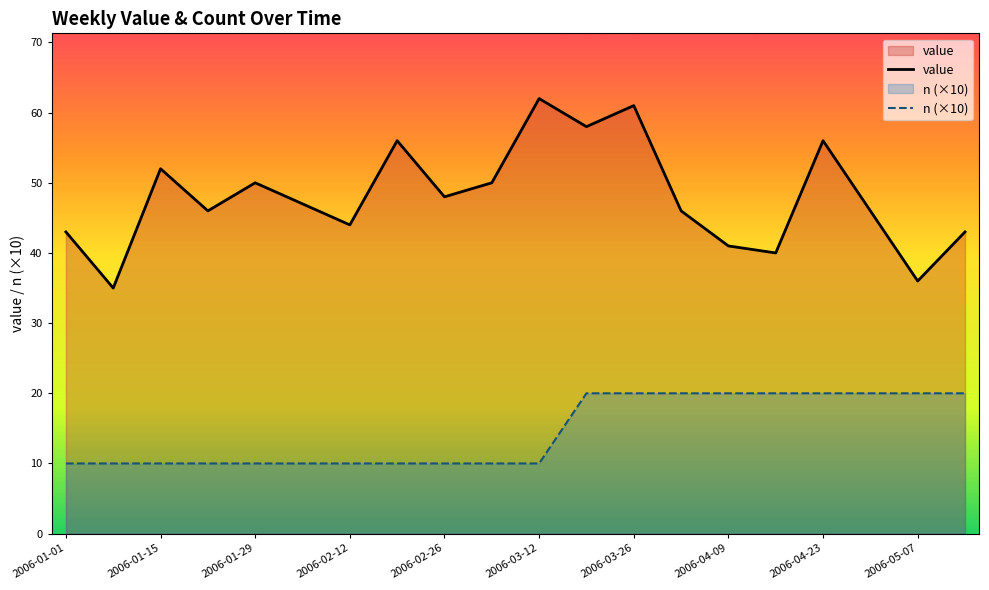

Rank the series by their average value, from lowest to highest.

n (×10), value